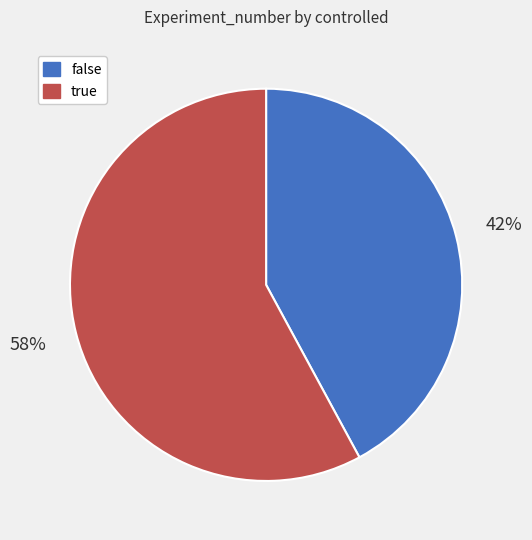

Which has a higher value, false or true?

true